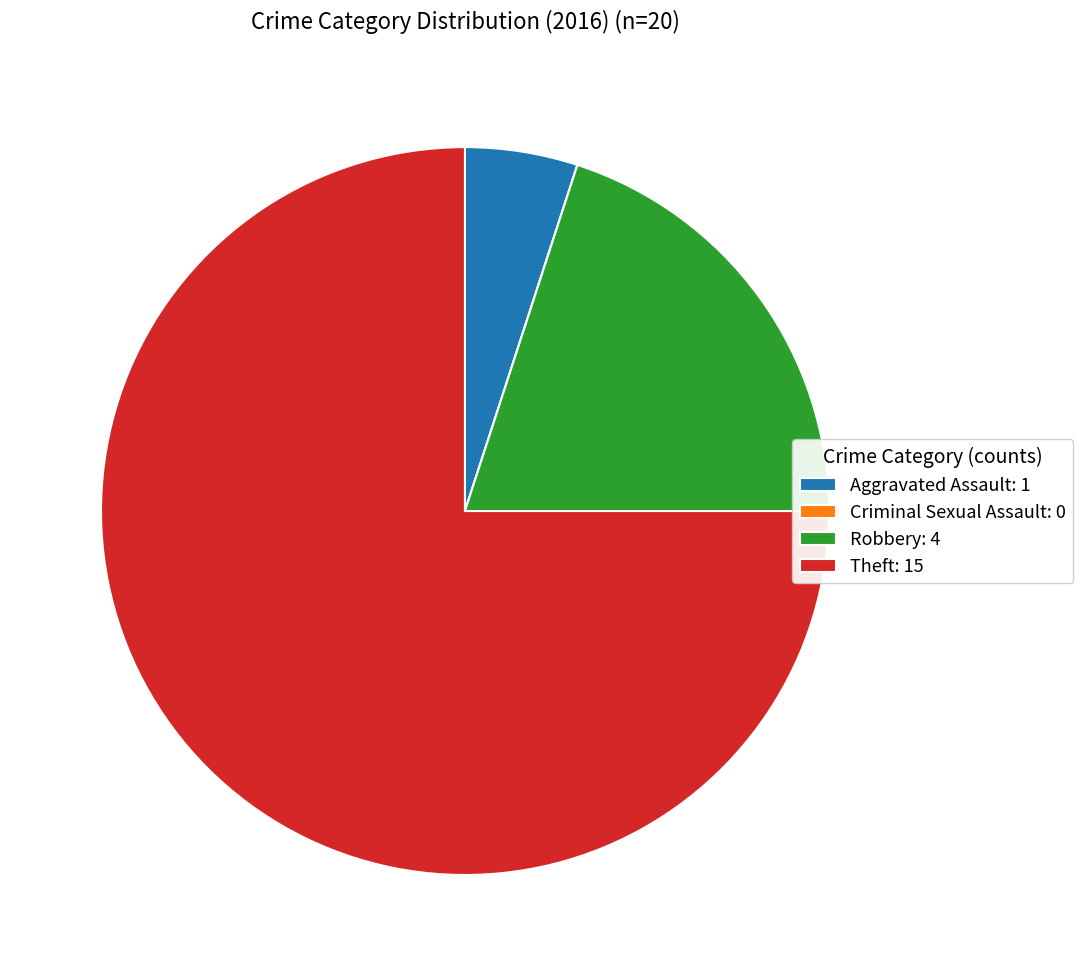

Does Theft: 15 account for over 50% of the chart?

Yes